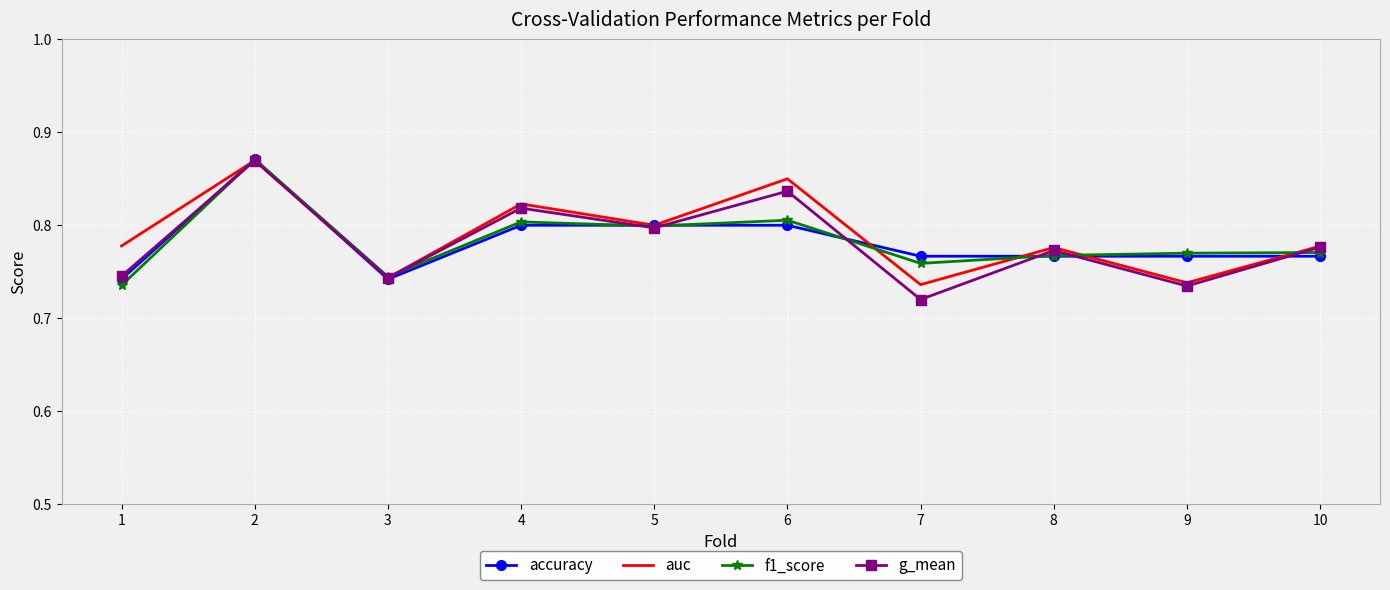

Which category has the lowest value across all series?

7